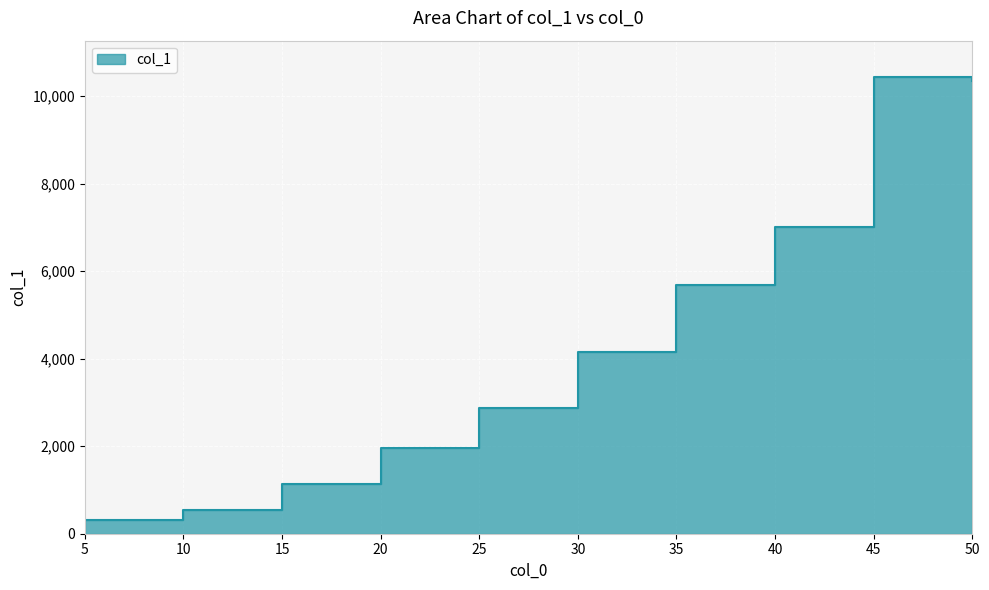

What value does the data have at 10?

537.9